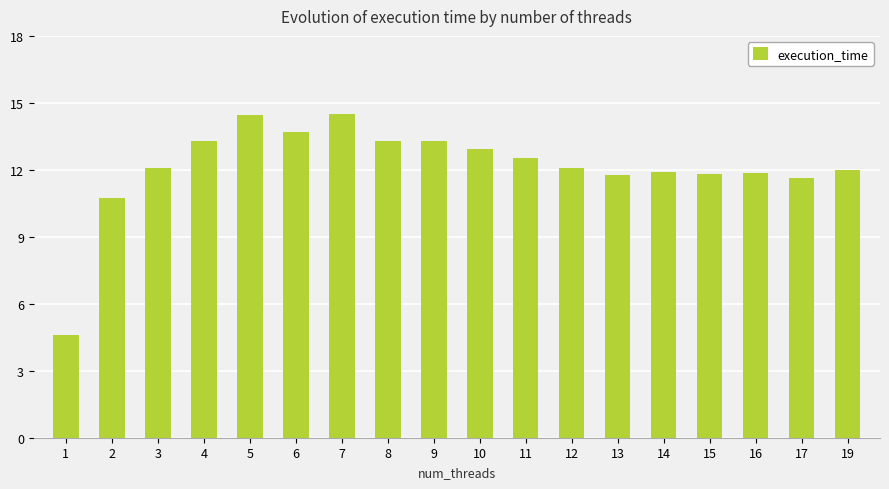

Between 17 and 8, which is larger?

8